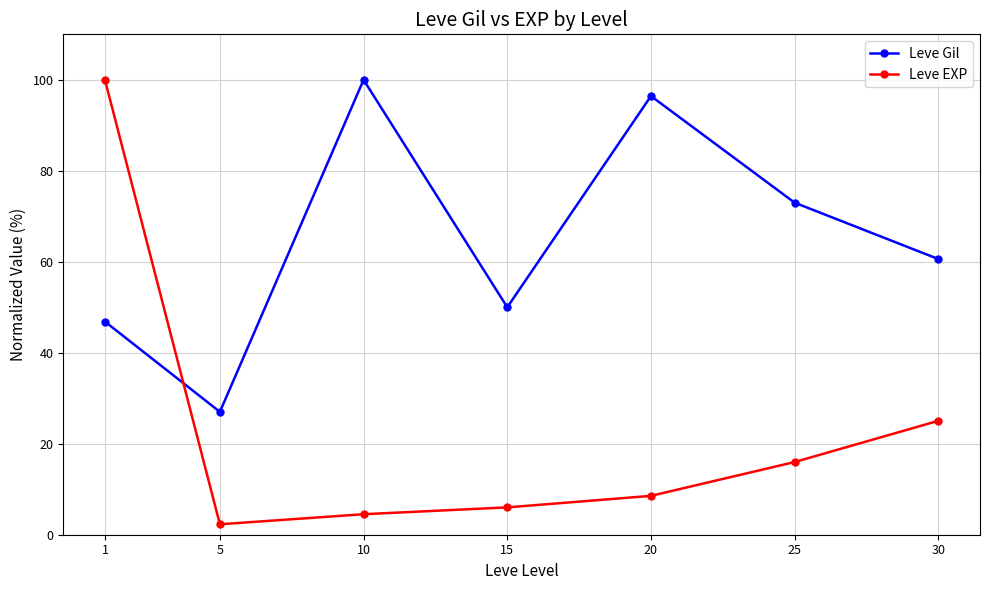

In Leve Gil, how many points are higher than both neighbors (excluding endpoints)?

2